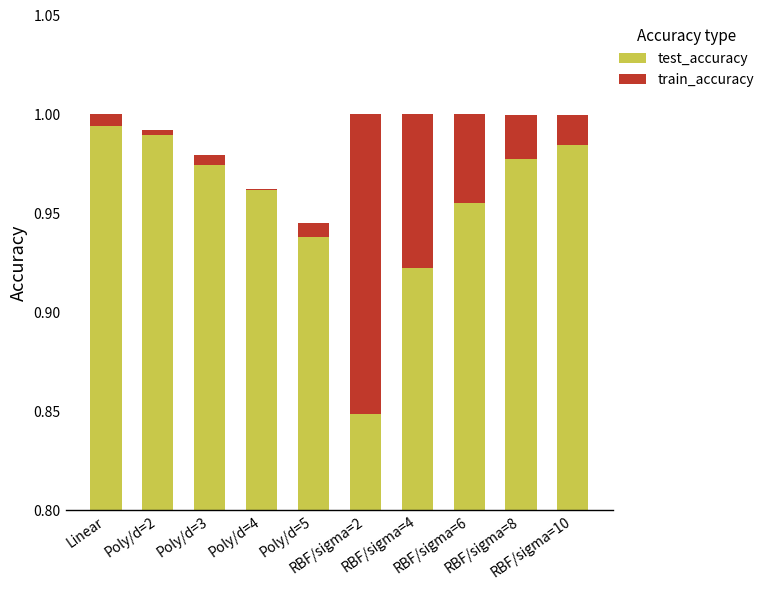

How many data points does each series have?

10